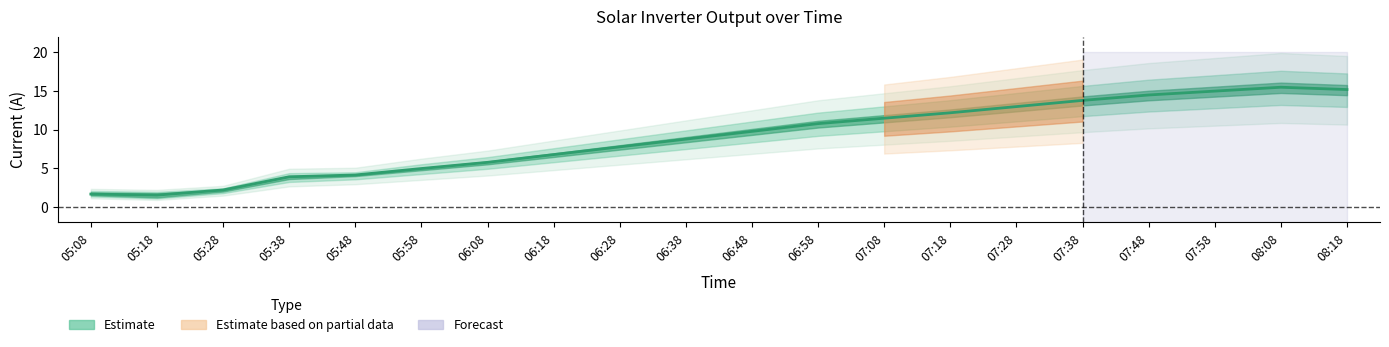

What is the minimum value shown in the chart?

1.5